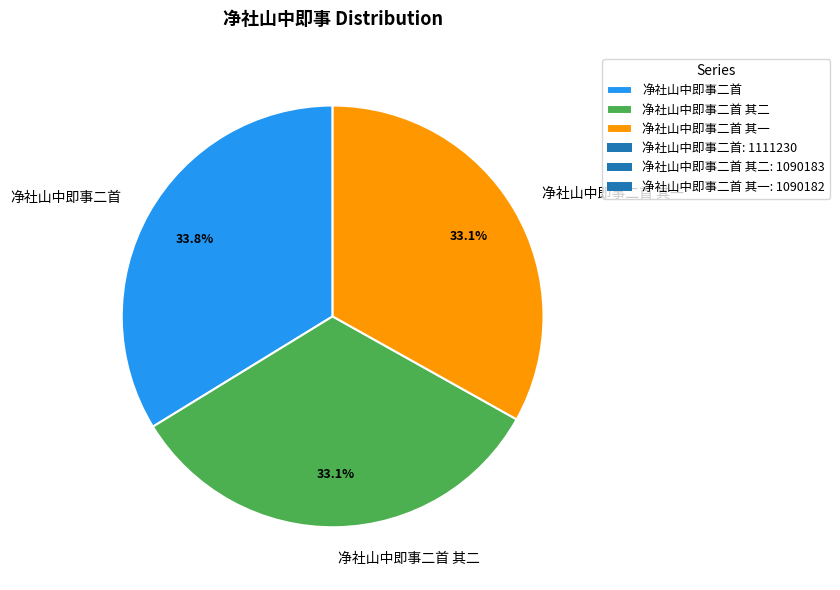

What percentage do 净社山中即事二首 and 净社山中即事二首 其二 together represent?

66.9%